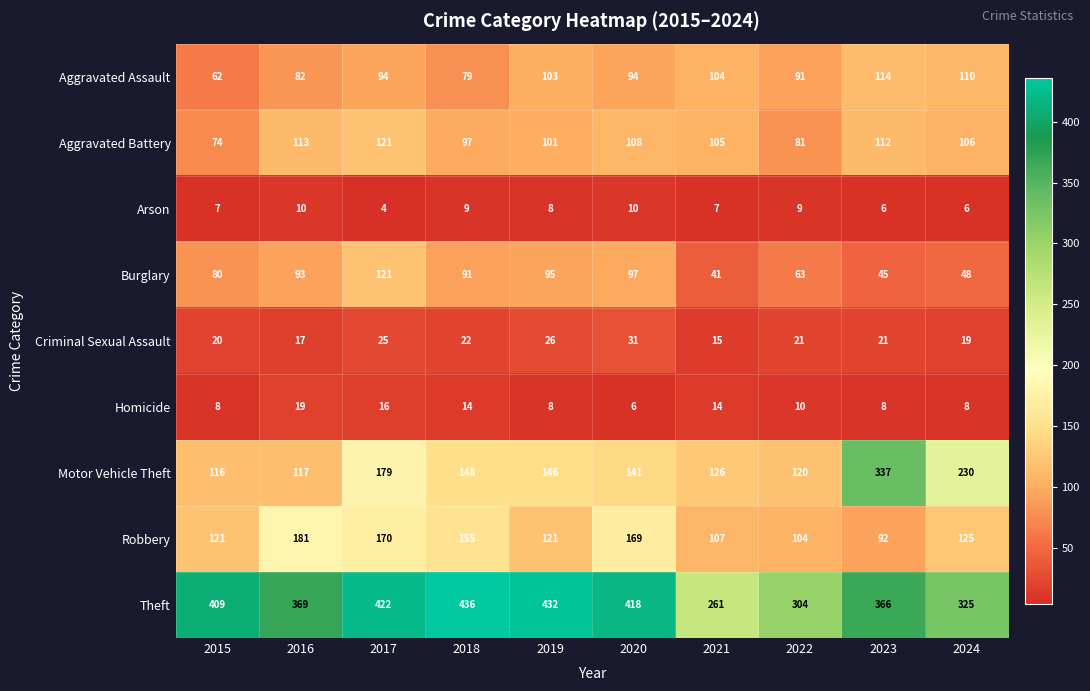

Which category has the lowest value across all series?

2017